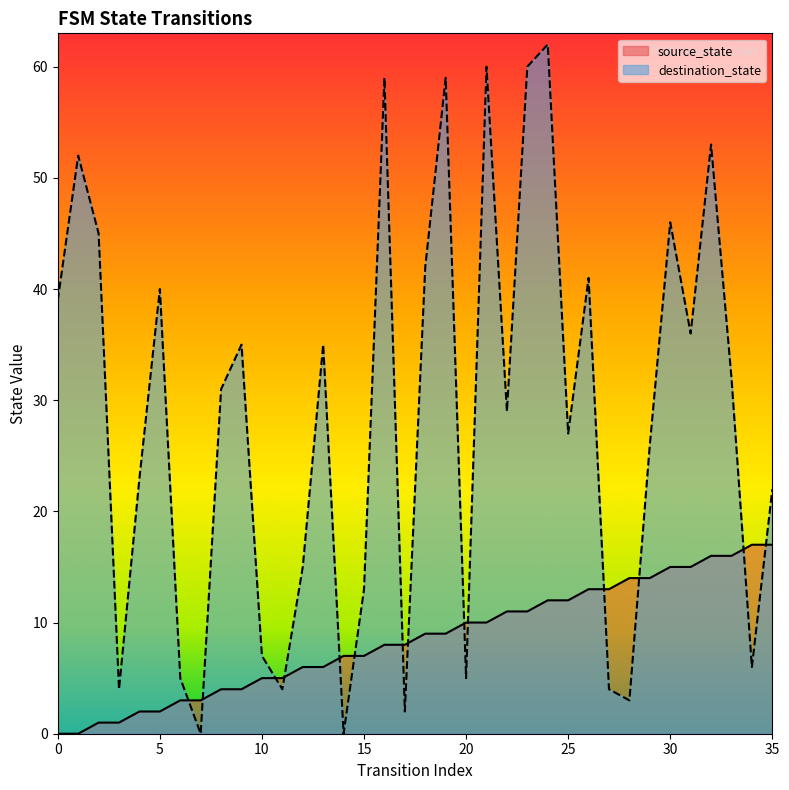

What is the average value of the source_state series?

8